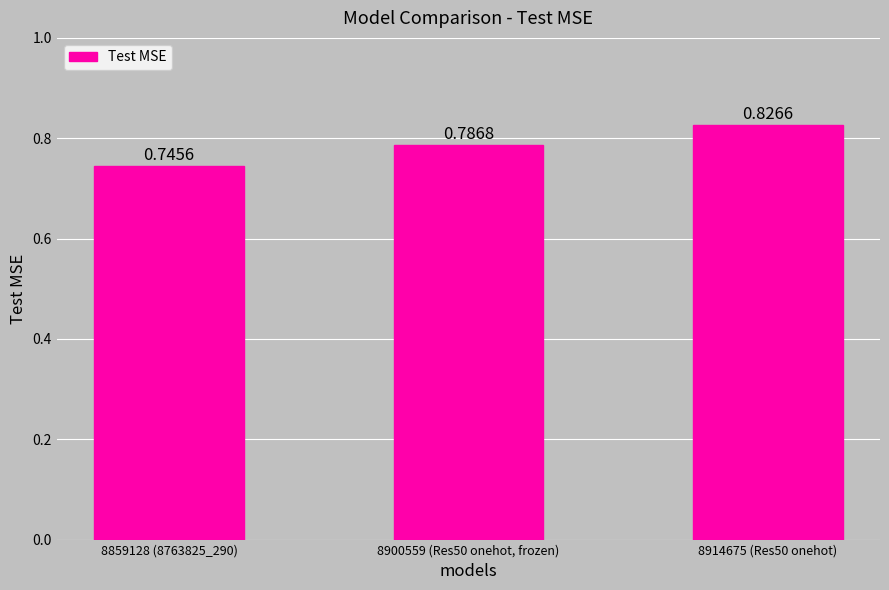

Which has a higher value, 8914675 (Res50 onehot) or 8859128 (8763825_290)?

8914675 (Res50 onehot)